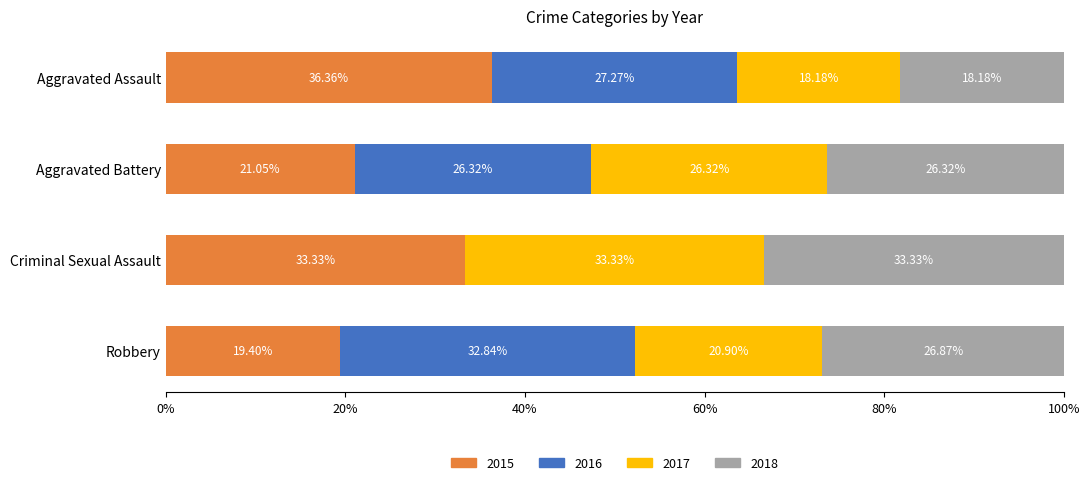

What is the total value across all series at Aggravated Assault?

100.0